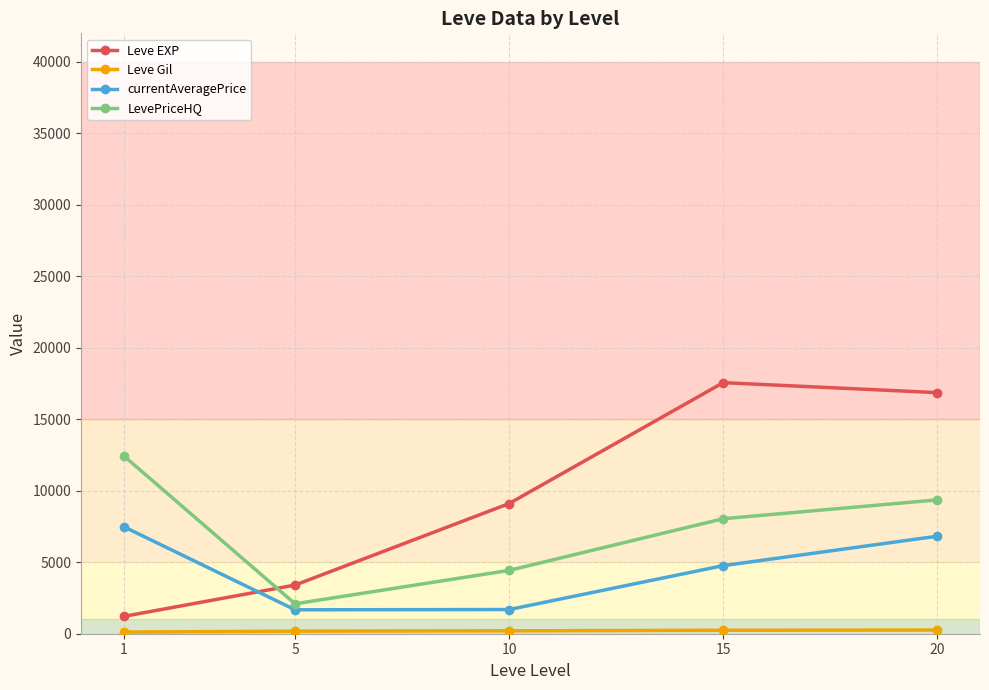

True or false: currentAveragePrice has more than 0 interior local peaks.

False